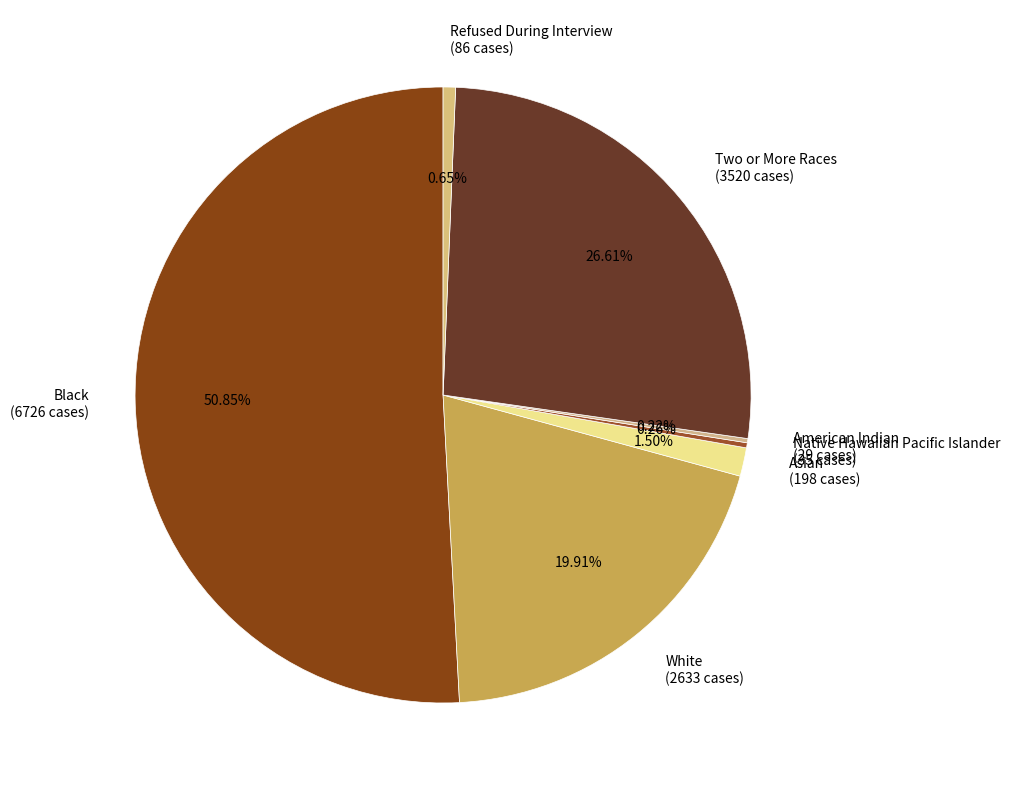

To the nearest percent, what is the combined percentage of Black and Refused During Interview?

52%